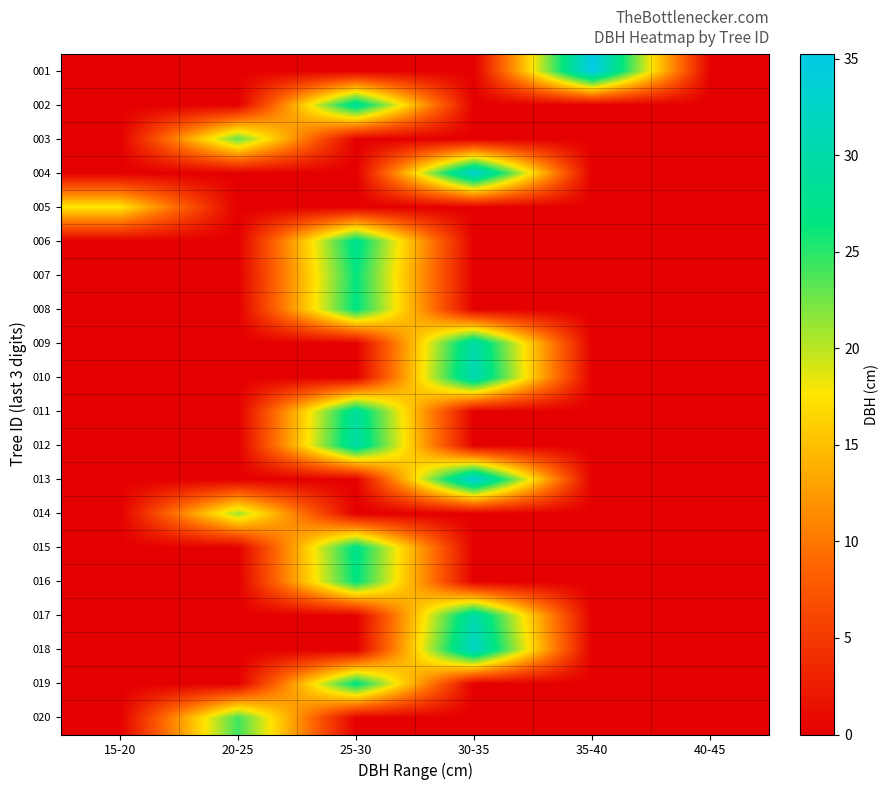

How many series are shown in this chart?

20